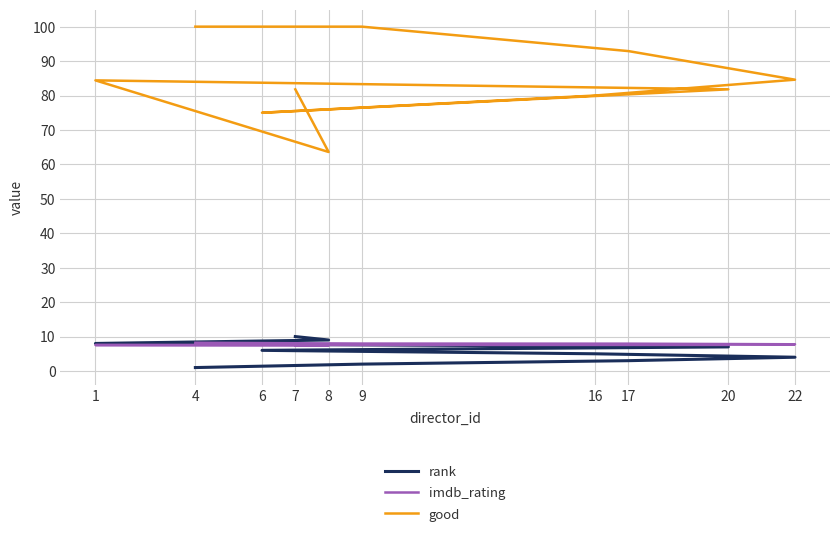

Which category has the lowest value across all series?

4